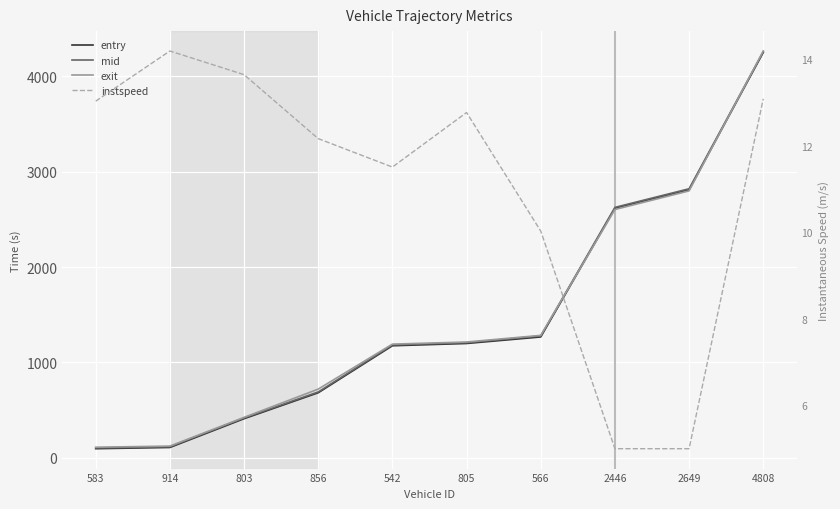

What is the label of the 8th point from the right?

803